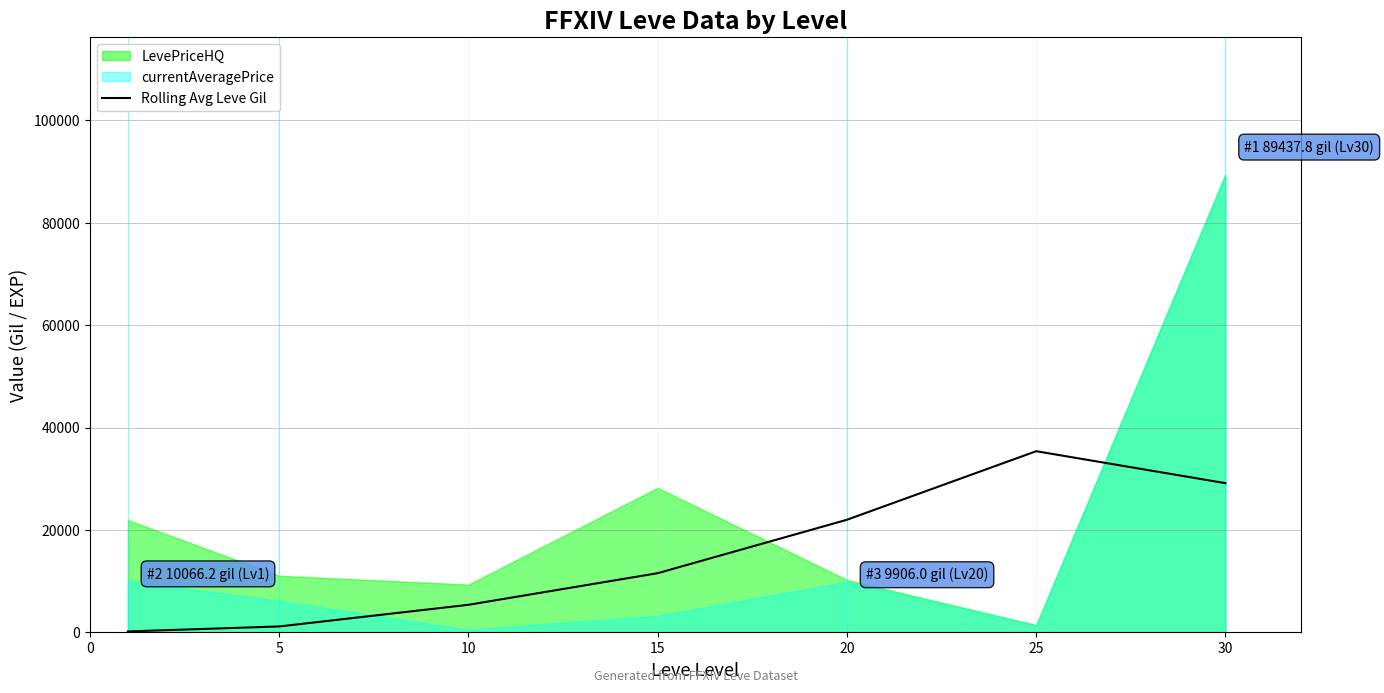

What is the value of the 7th point from the left?

29138.1